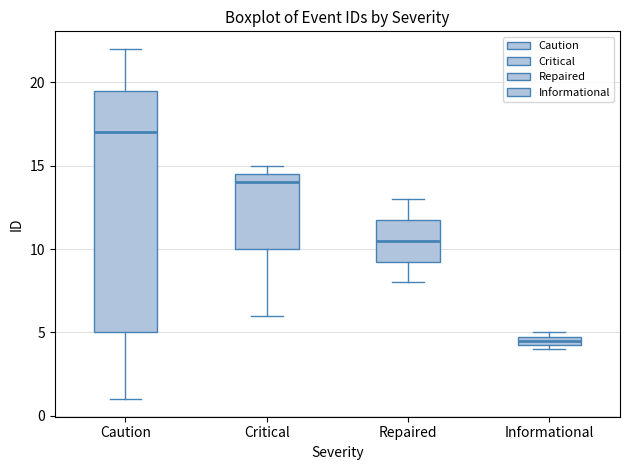

Which box is the tallest, from its lower edge to its upper edge?

Caution